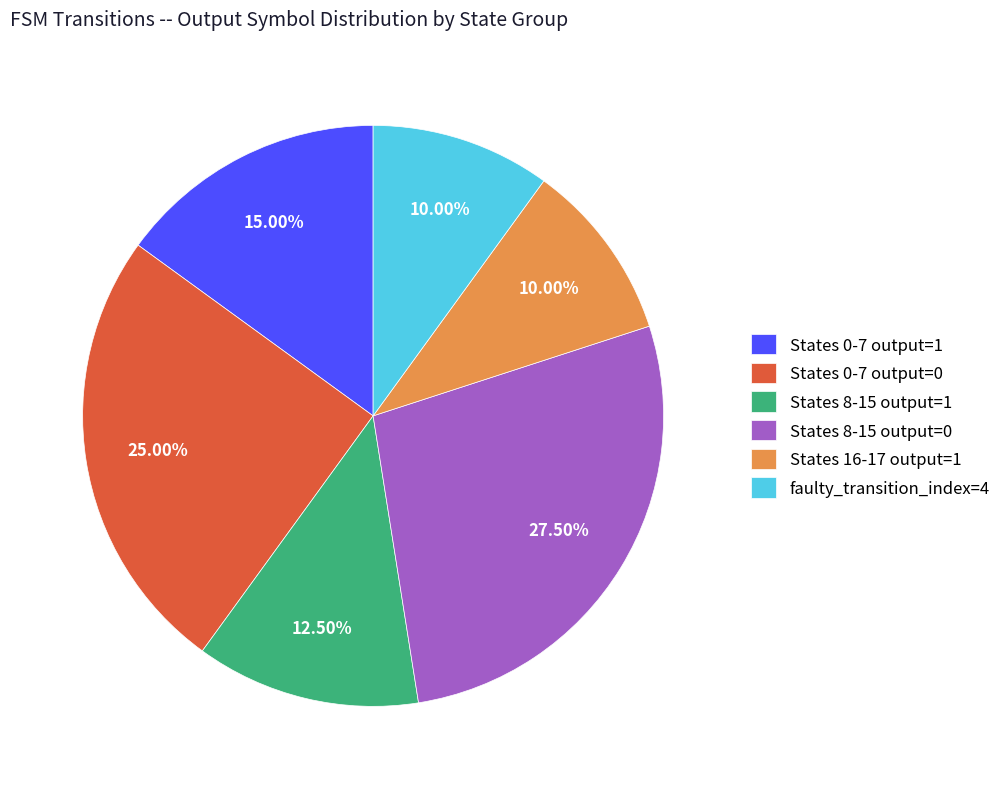

What is the ratio of the value at faulty_transition_index=4 to the value at States 0-7 output=0?

0.4